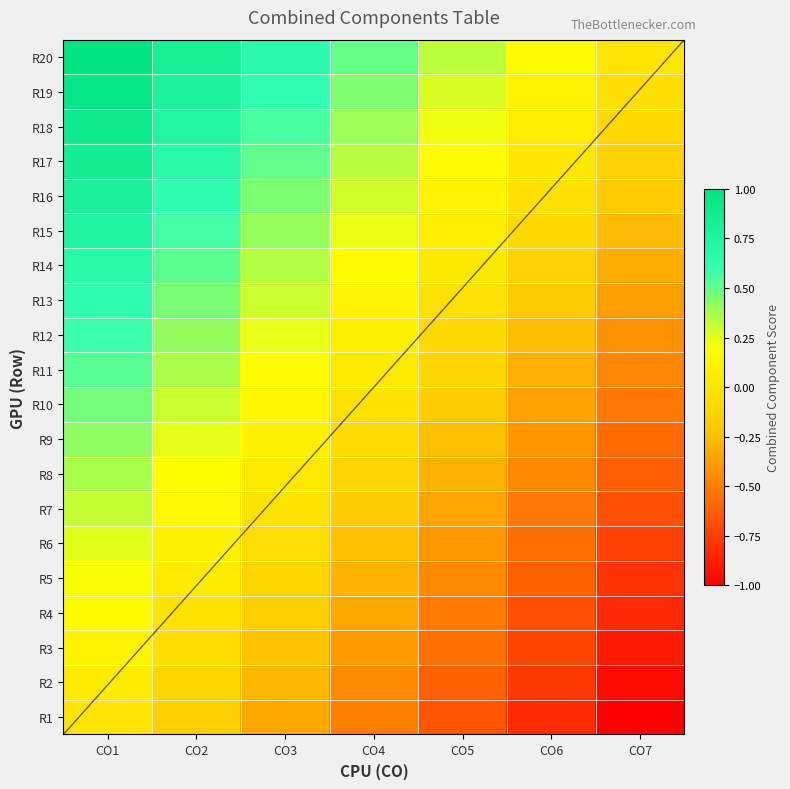

At CO2, list the series in order from largest to smallest.

R20, R19, R18, R17, R16, R15, R14, R13, R12, R11, R10, R9, R8, R7, R6, R5, R4, R3, R2, R1